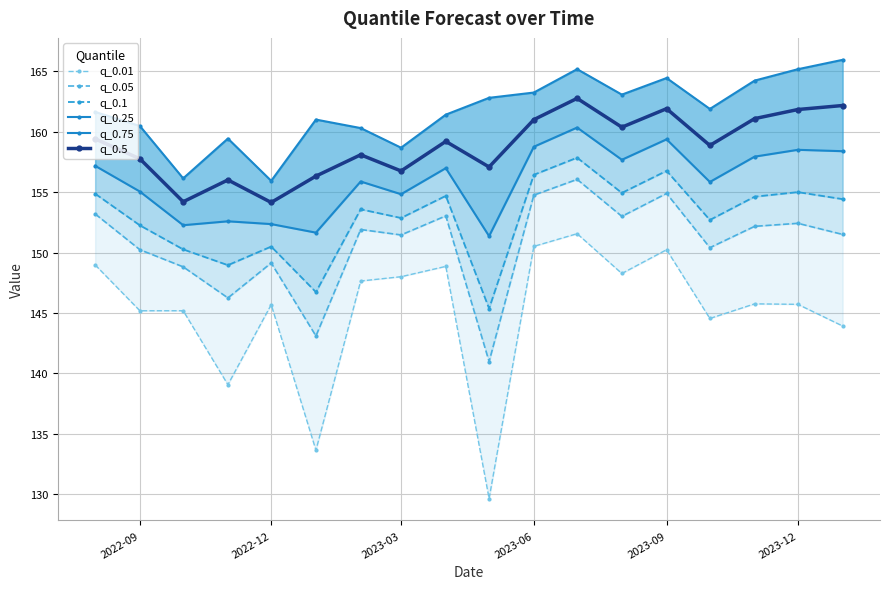

What is the maximum value shown in the chart?

165.9